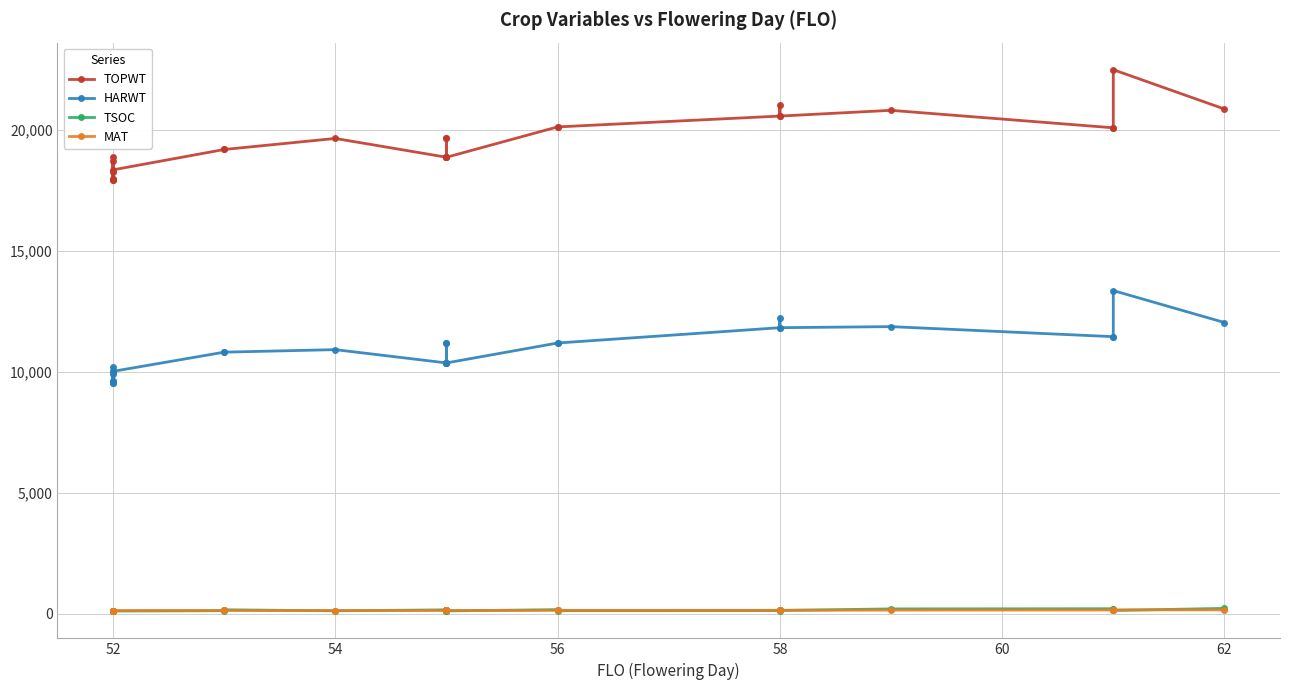

List the series in order of their peak value, highest first.

TOPWT, HARWT, TSOC, MAT